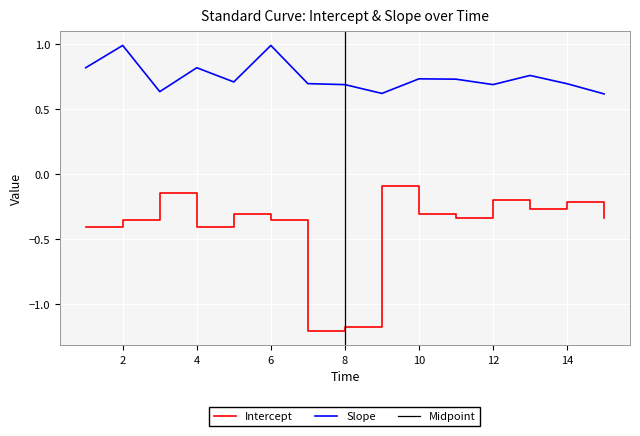

What is the minimum value for Slope?

0.6